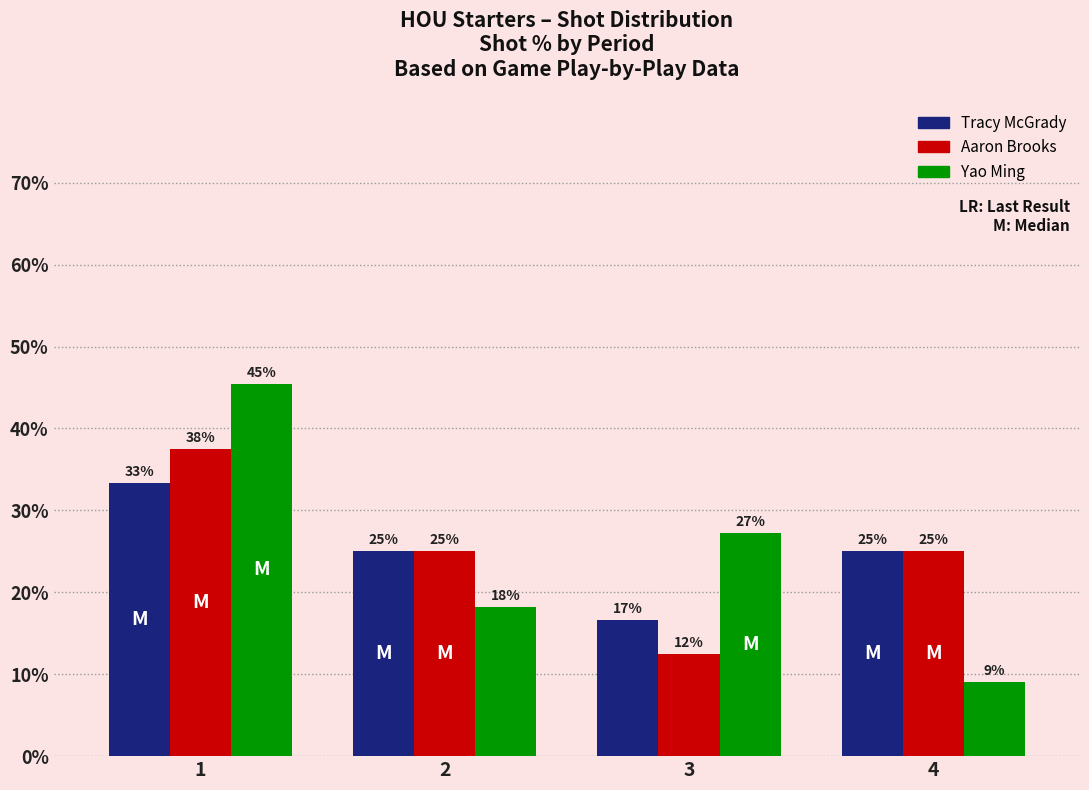

How many groups of bars are there?

4